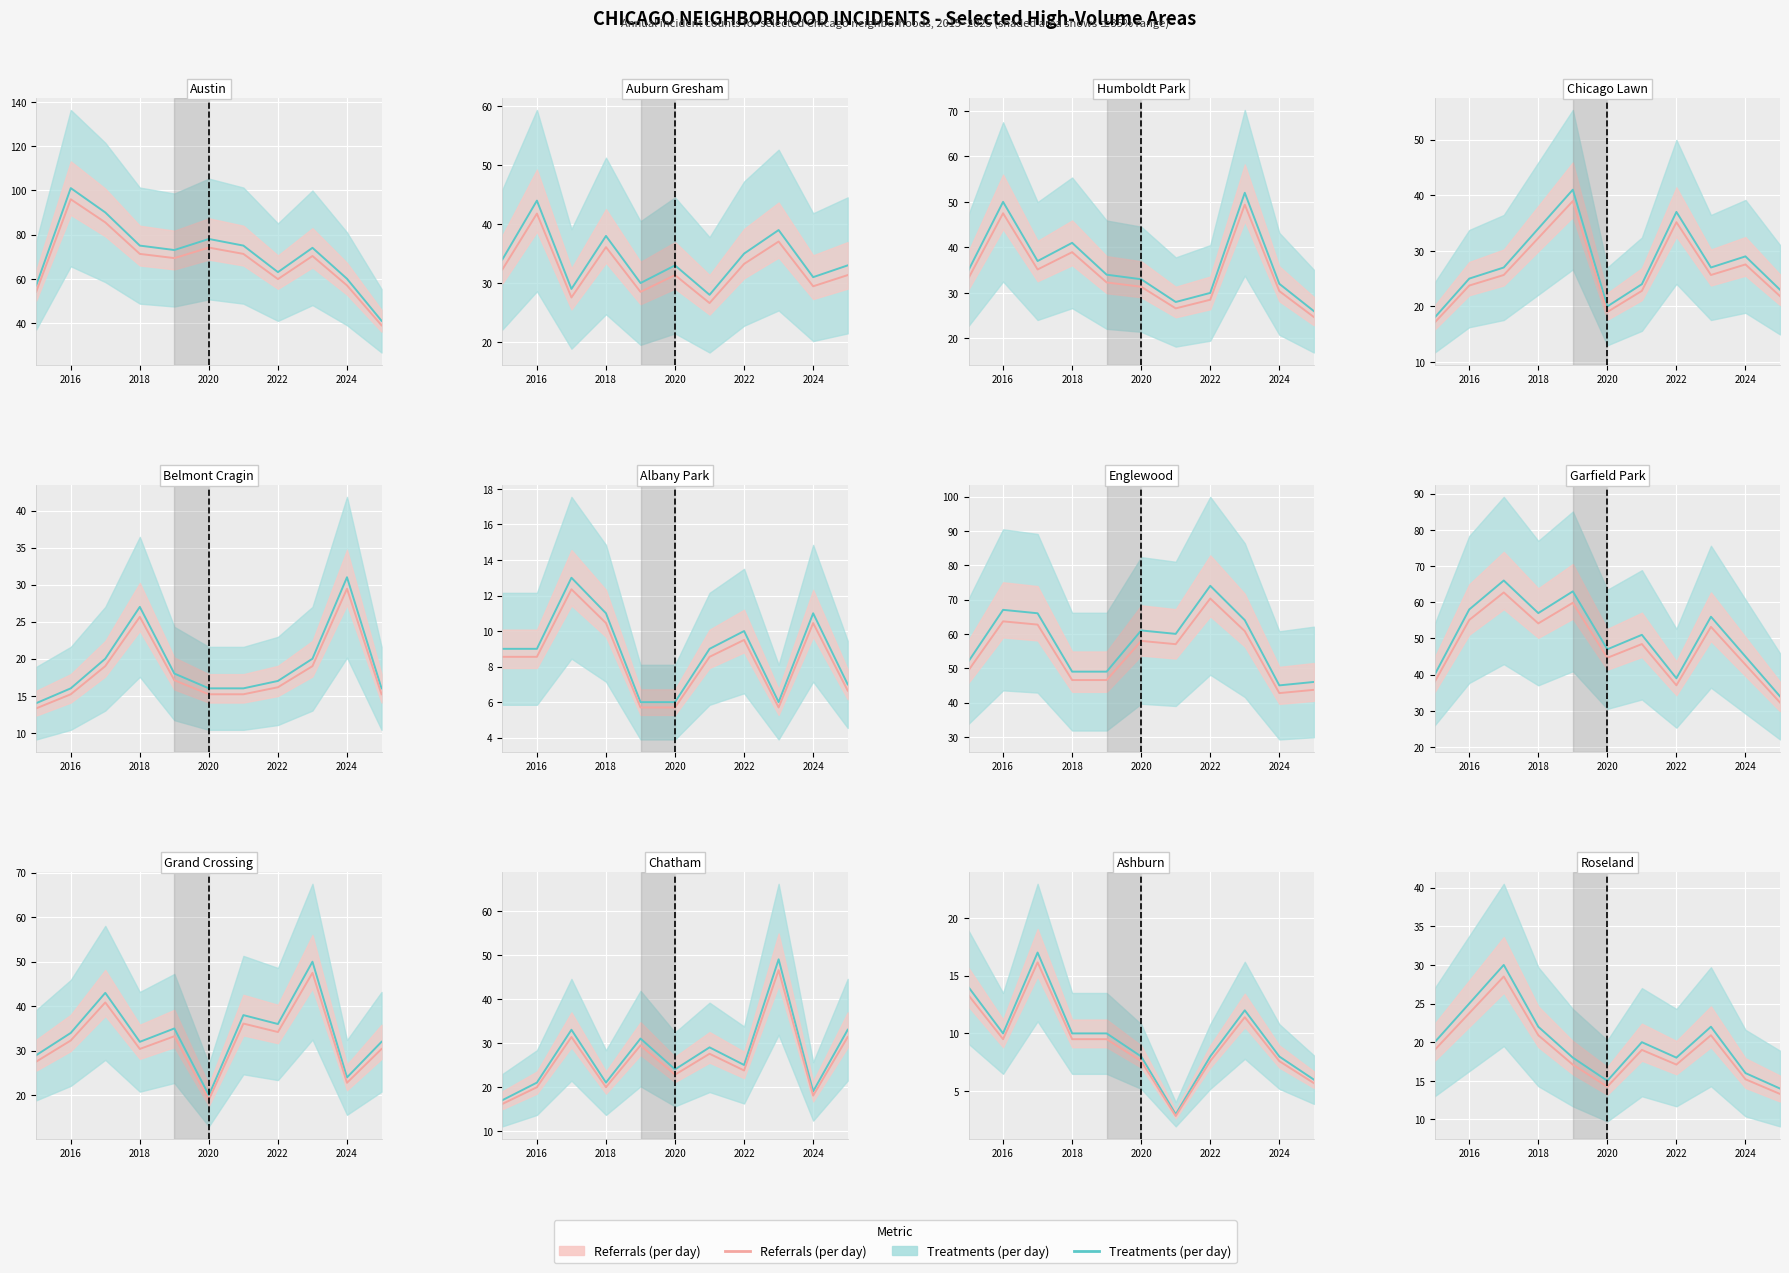

Which series has the largest total across all categories?

Treatments (per day)